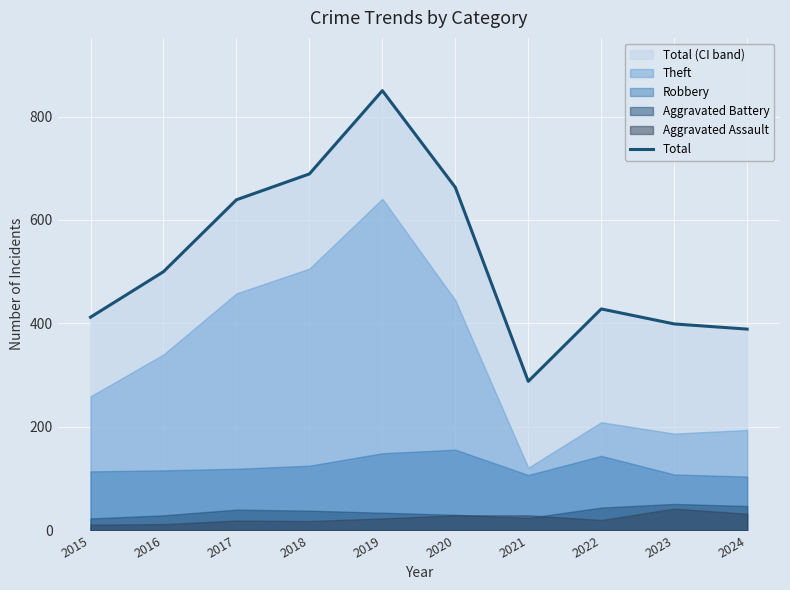

What is the approximate value at 2016, to the nearest 10?

500